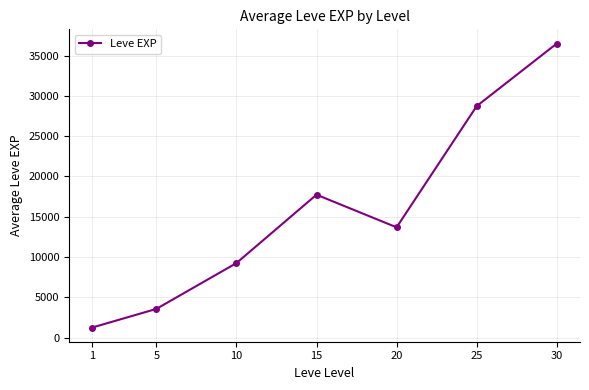

Where is the first local minimum?

20